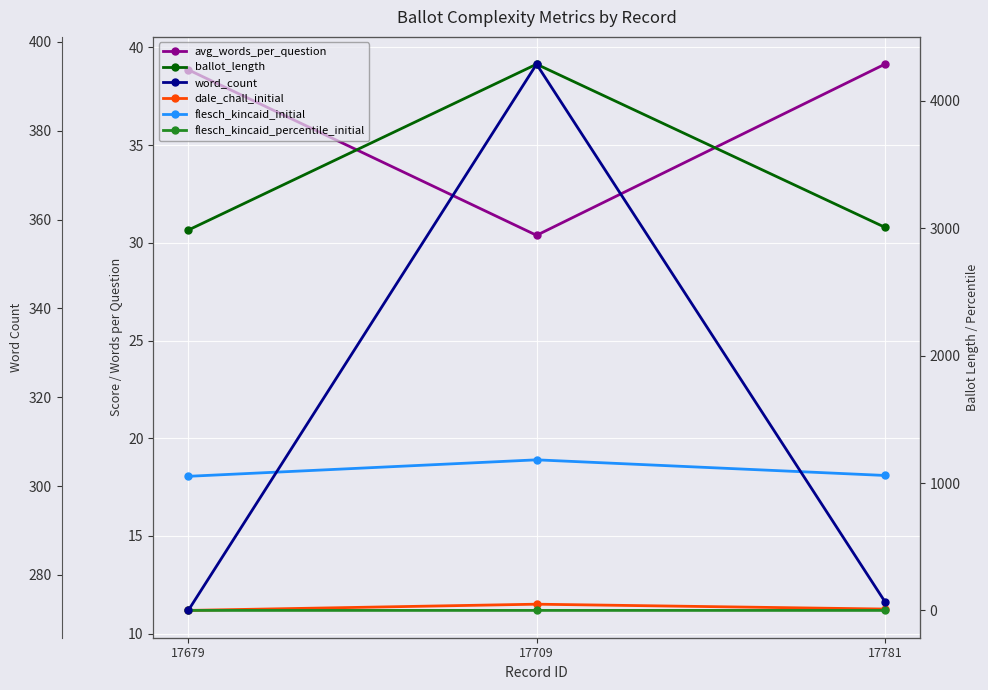

What is the average value of the ballot_length series?

3427.3